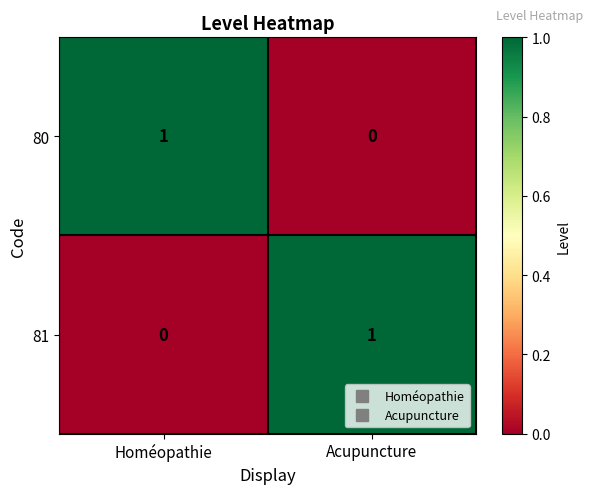

How many categories are shown in the chart?

2